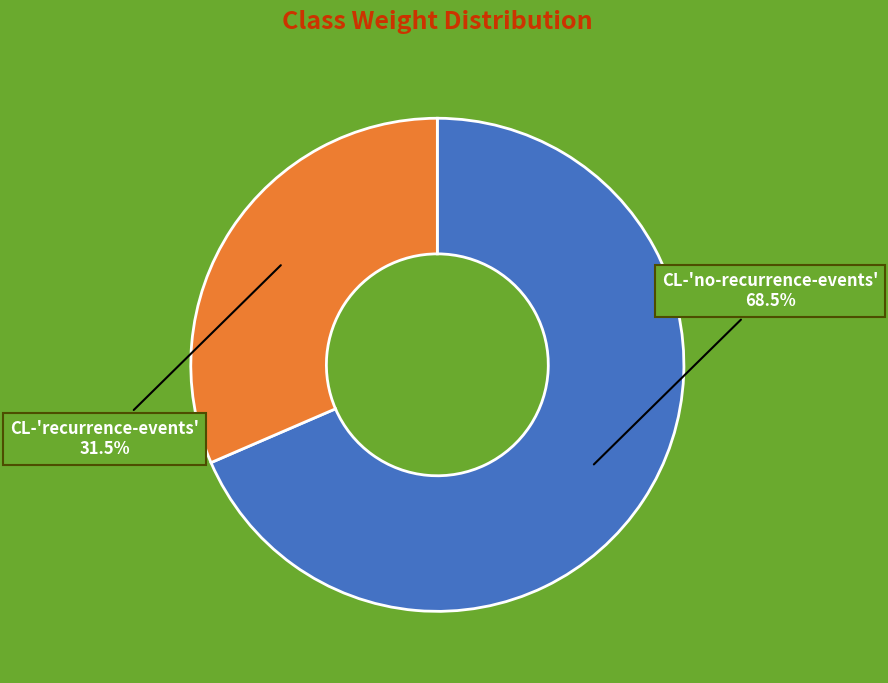

Which category accounts for the majority?

CL-'no-recurrence-events'